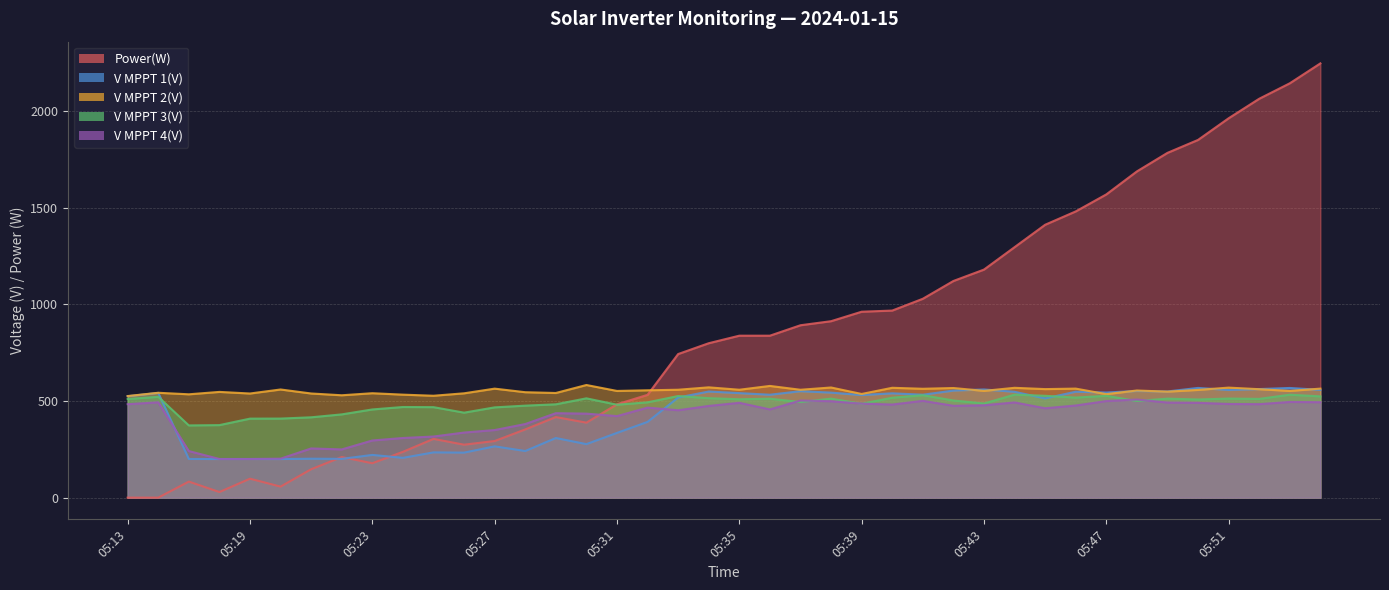

At 05:42, list the series in order from smallest to largest.

V MPPT 4(V), V MPPT 3(V), V MPPT 1(V), V MPPT 2(V), Power(W)